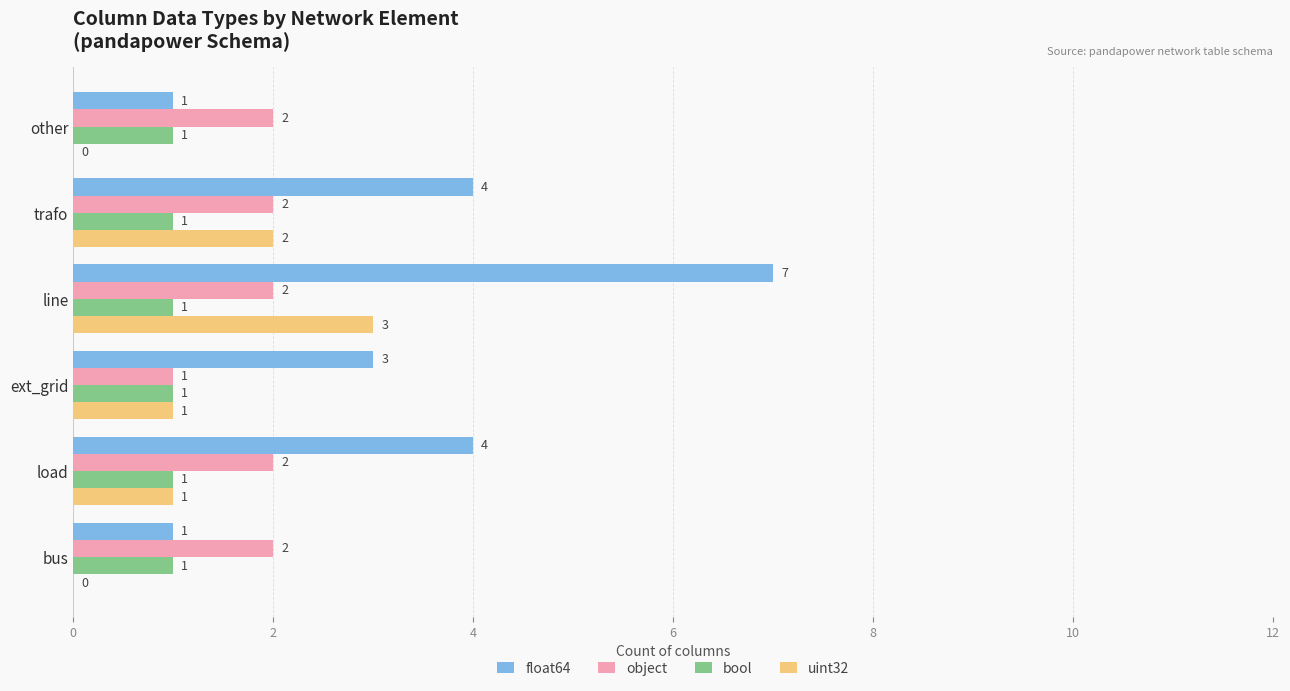

What is the sum of all uint32 values?

7